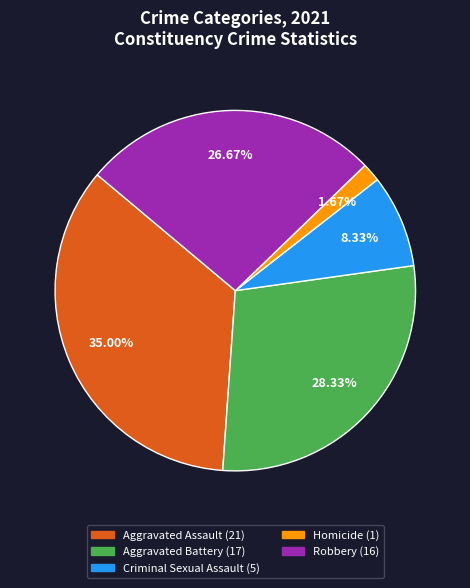

The Robbery slice represents 16% of the pie. True or false?

False